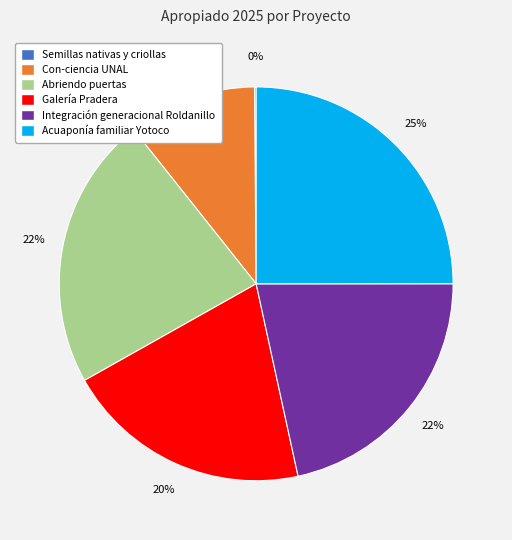

Which slice is the largest?

Acuaponía familiar Yotoco